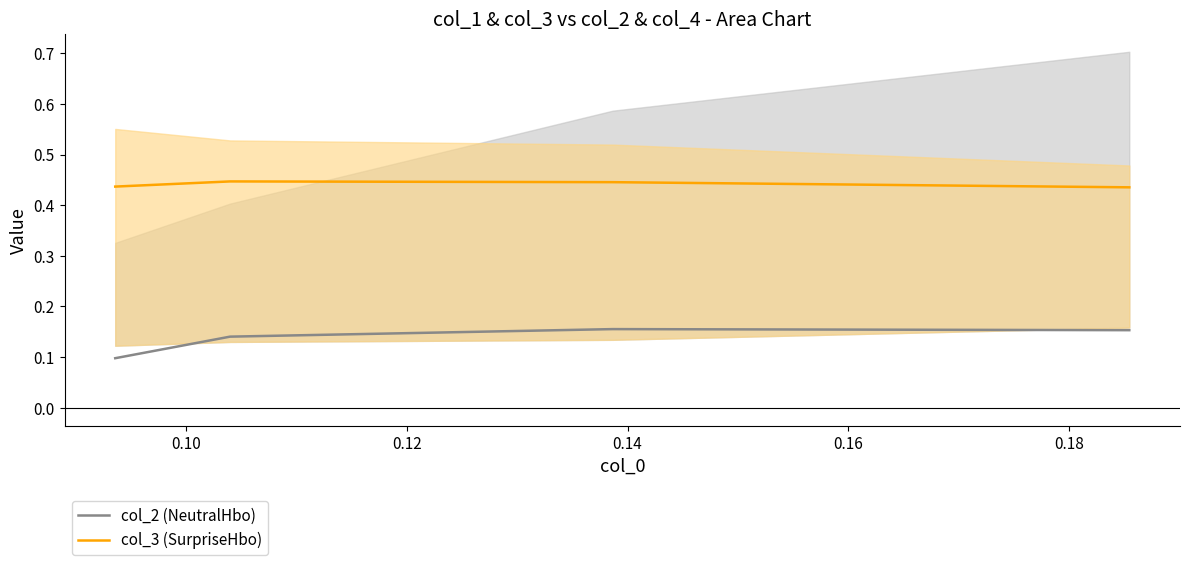

True or false: col_2 (NeutralHbo) and col_3 (SurpriseHbo) intersect in this chart.

False